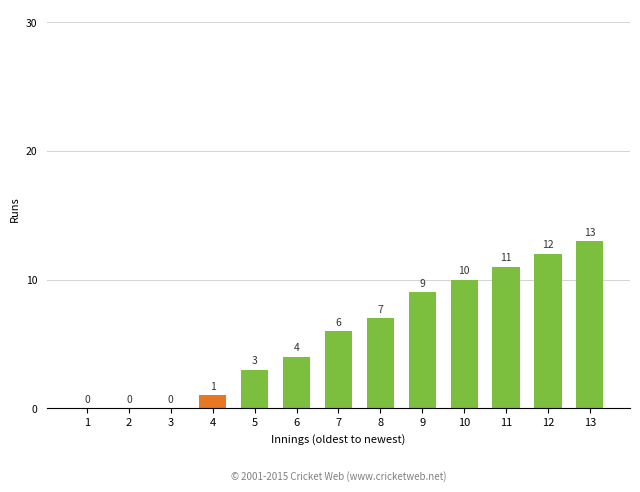

Read the value at 6.

4